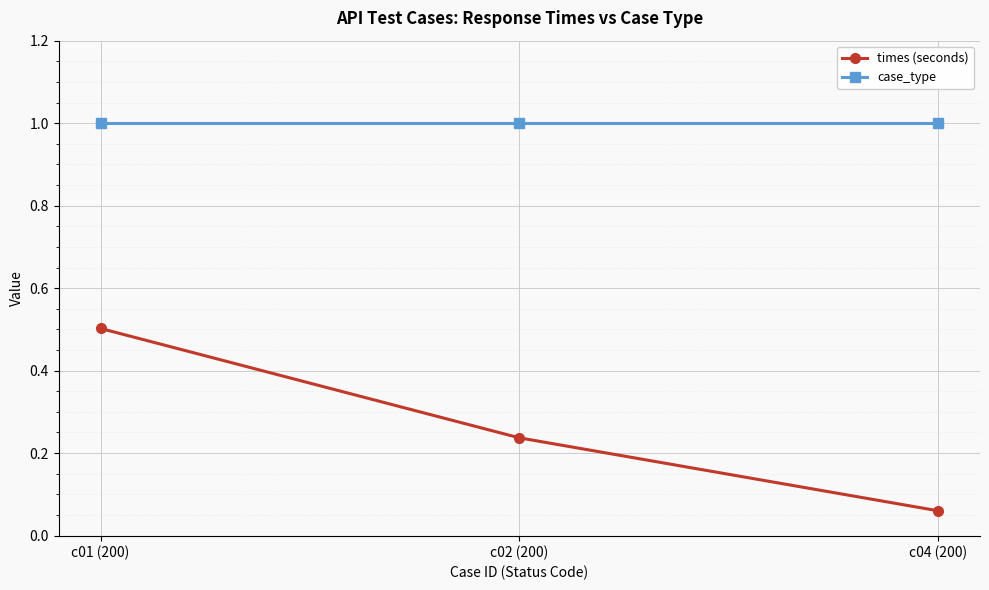

What is the label of the 1st point from the right?

c04 (200)